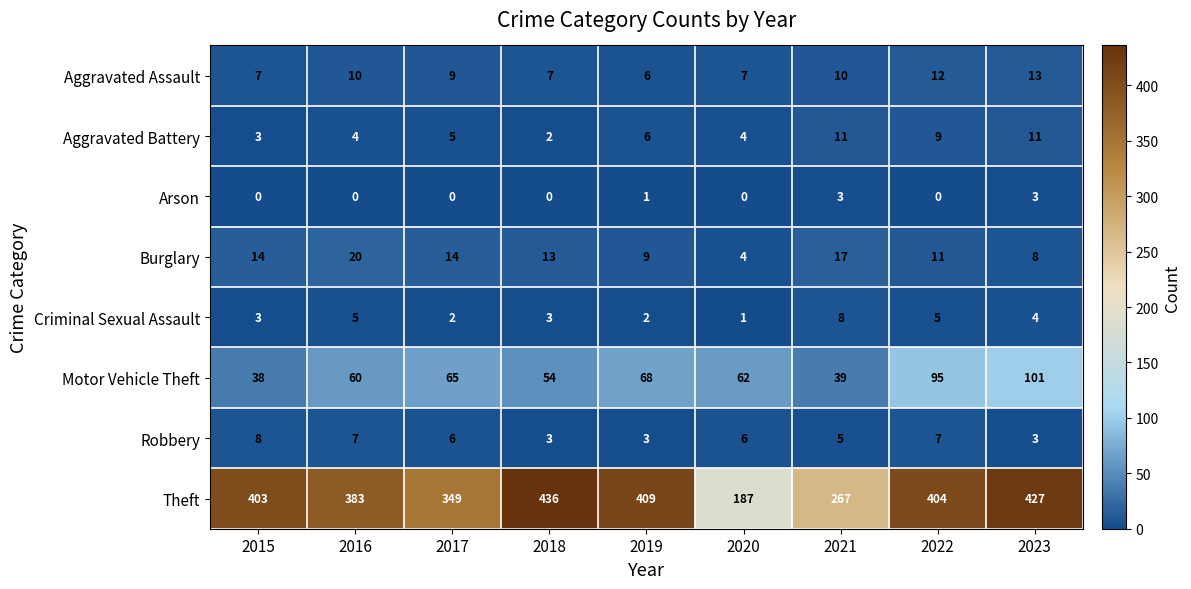

Which series has the largest range (max minus min)?

Theft